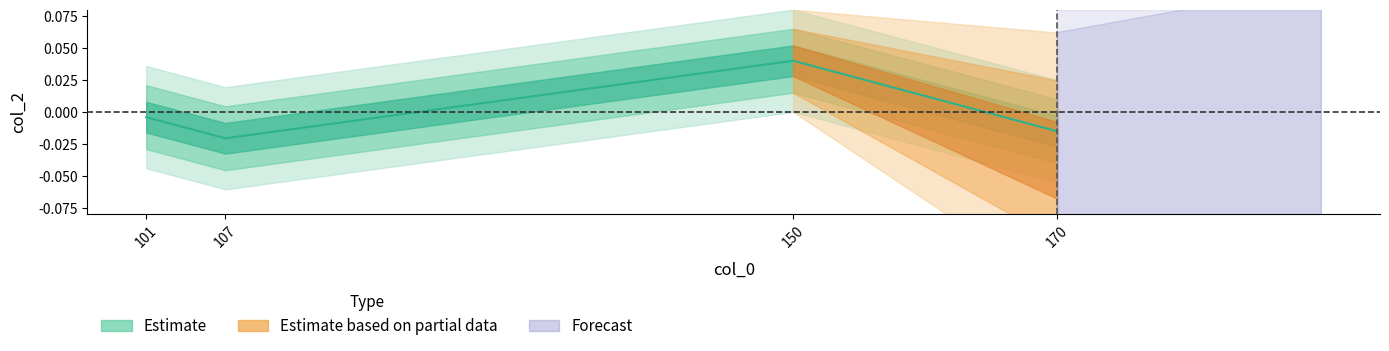

List the labels in order of value, largest first.

150, 101, 170, 107